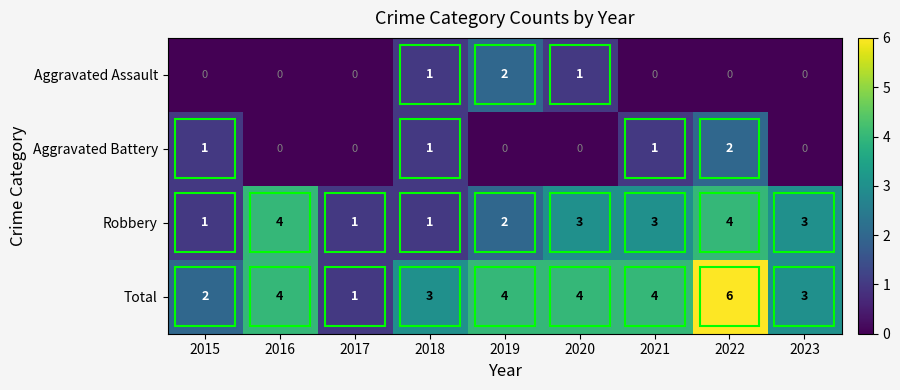

Is it true that Aggravated Battery equals 0 at 2020?

True